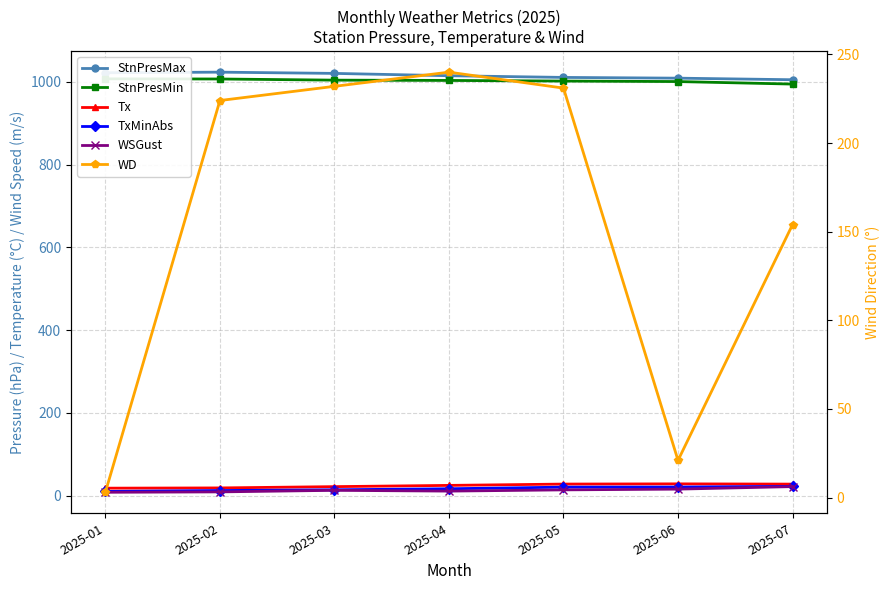

At which category does WSGust reach its first local peak?

2025-03